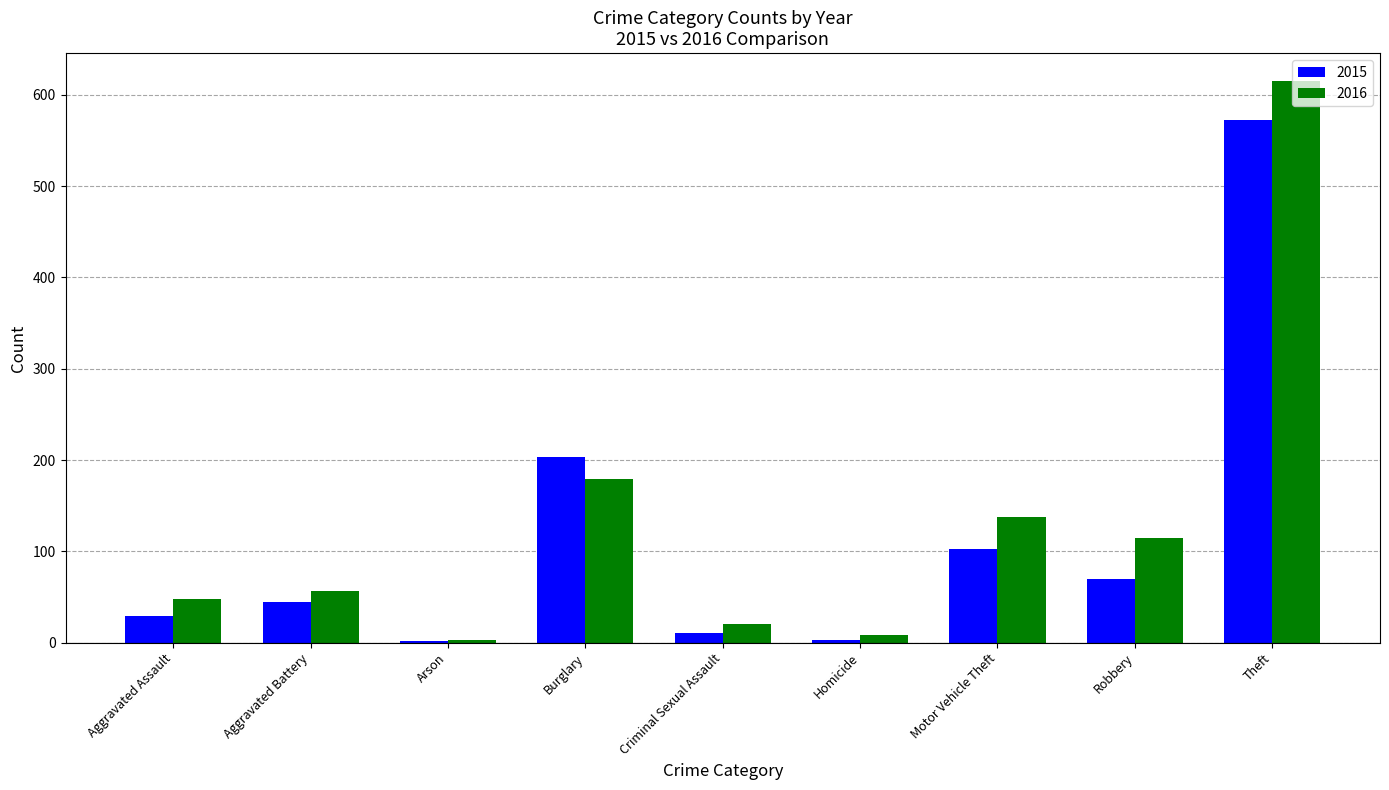

What is the minimum value for 2015?

2